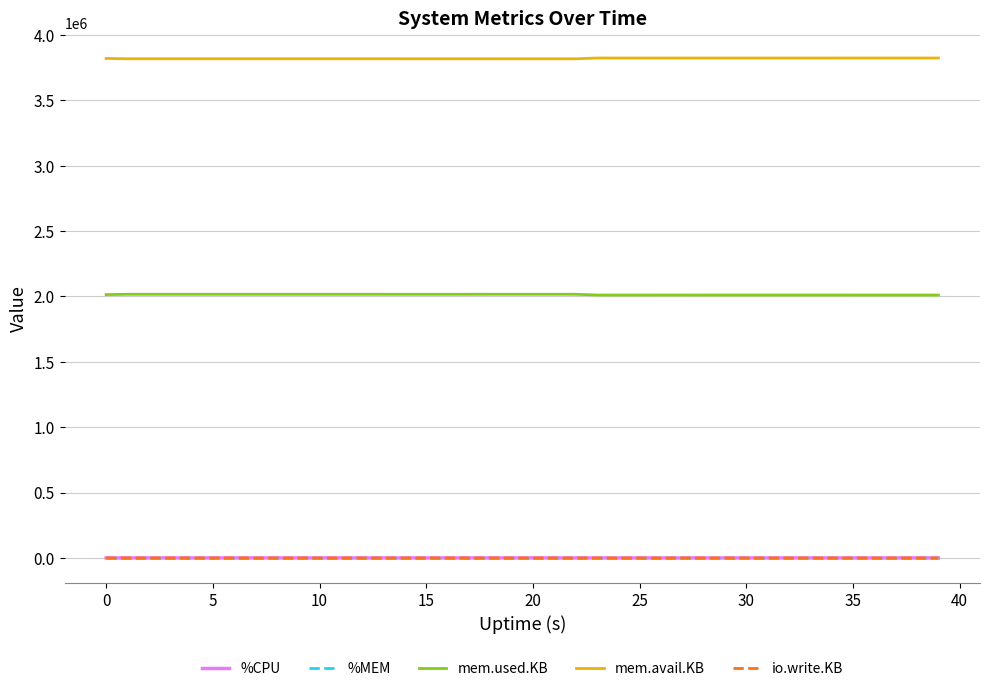

True or false: mem.used.KB and %CPU cross at least once.

False